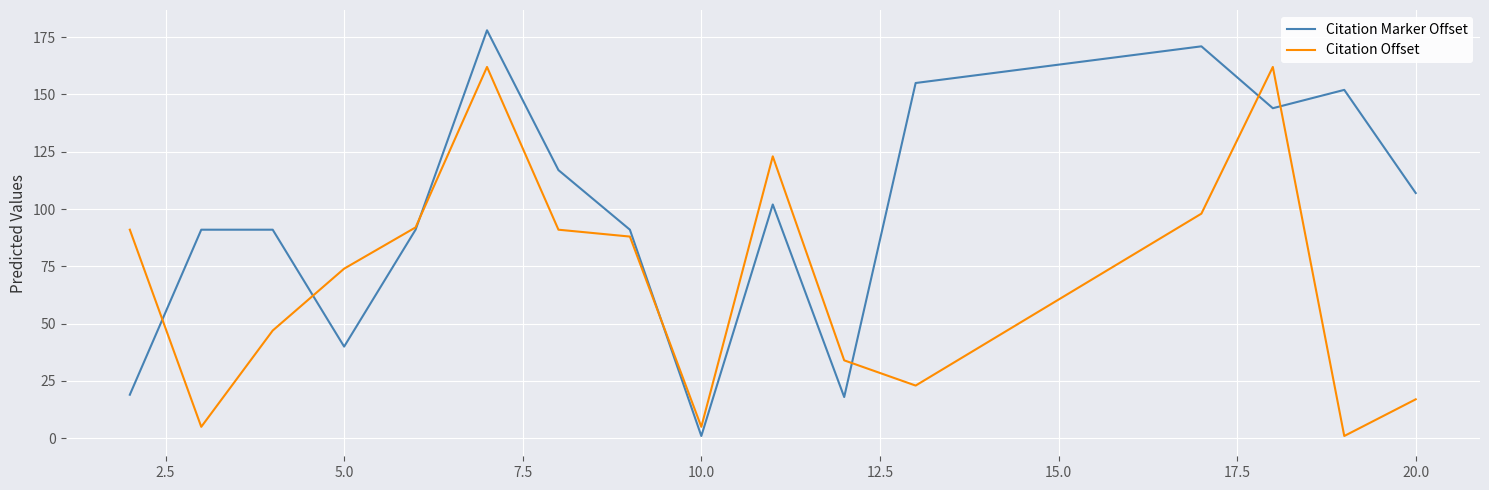

What is the difference between the maximum and minimum values in the Citation Marker Offset series?

177